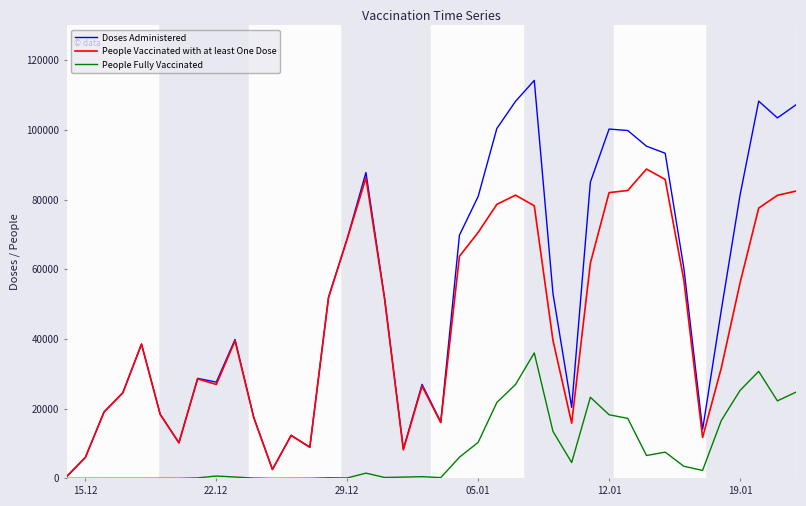

Which series has the largest range (max minus min)?

Doses Administered